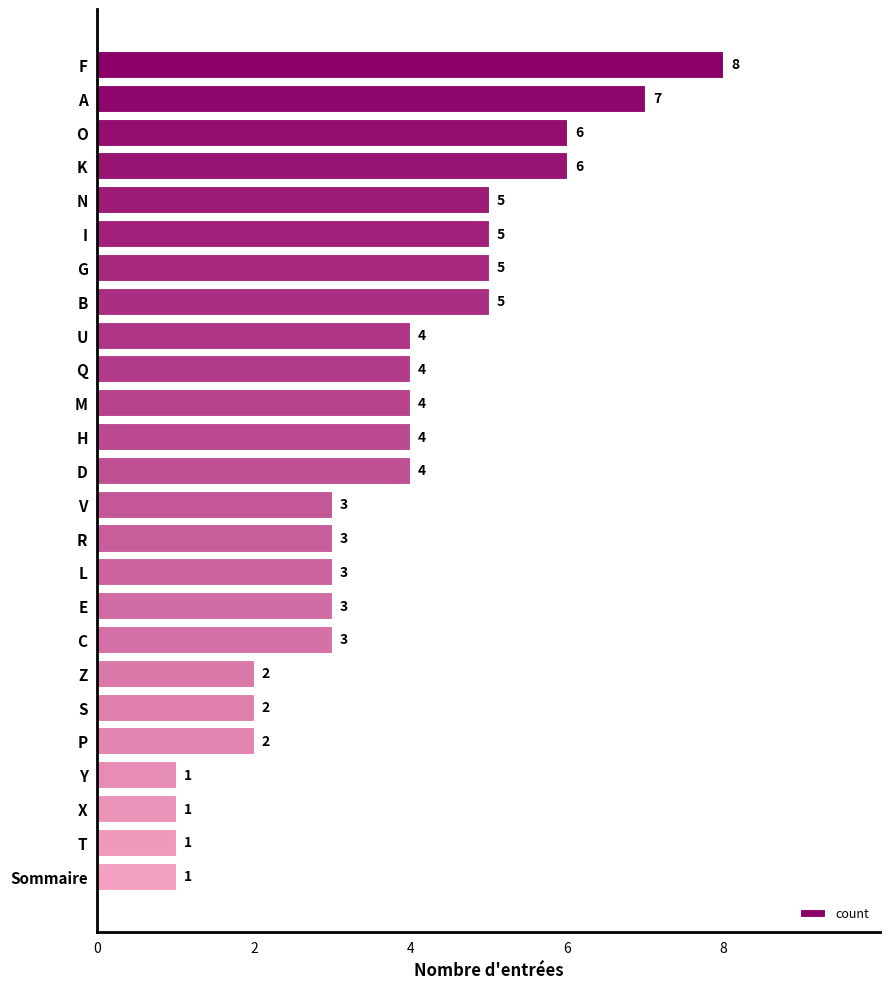

What is the sum of the values at G and X?

6